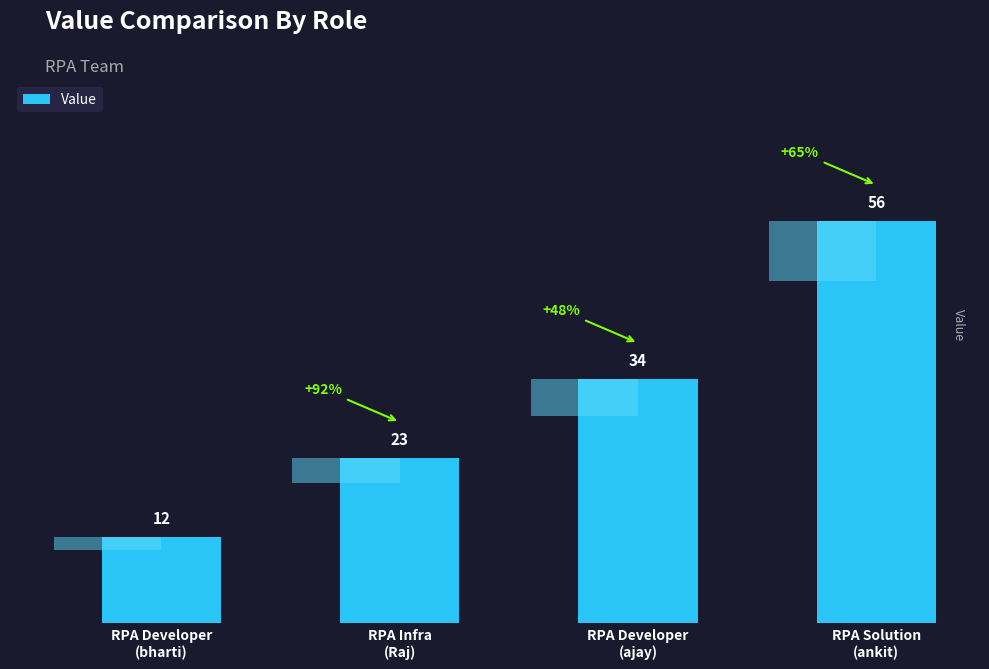

How many data points does each series have?

4